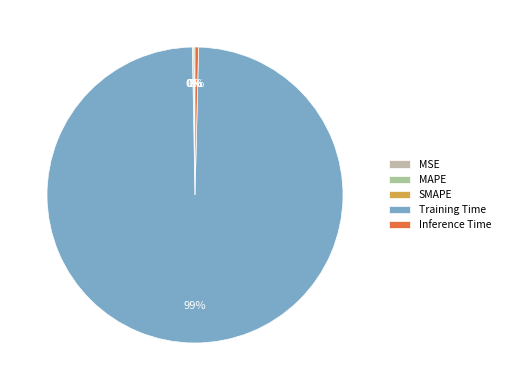

How many segments does this pie chart have?

5